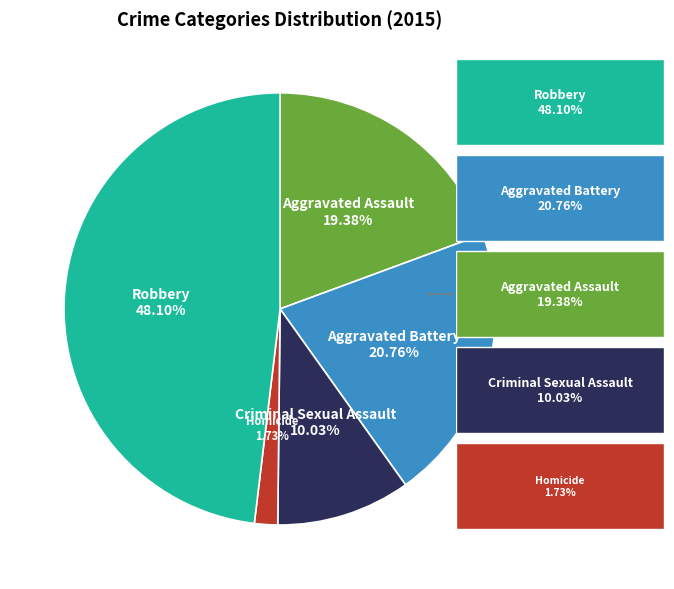

Does any single category account for the majority?

No